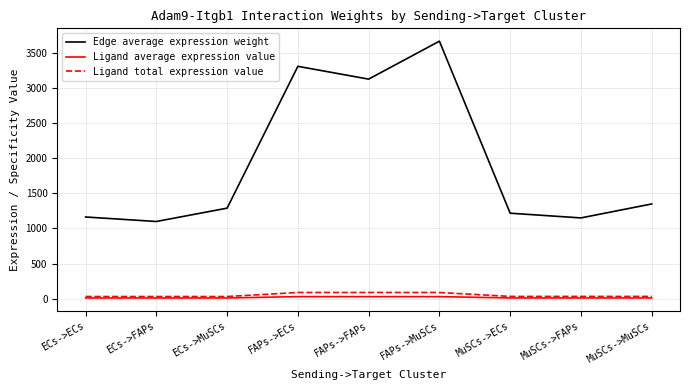

What is the maximum value shown in the chart?

3662.2